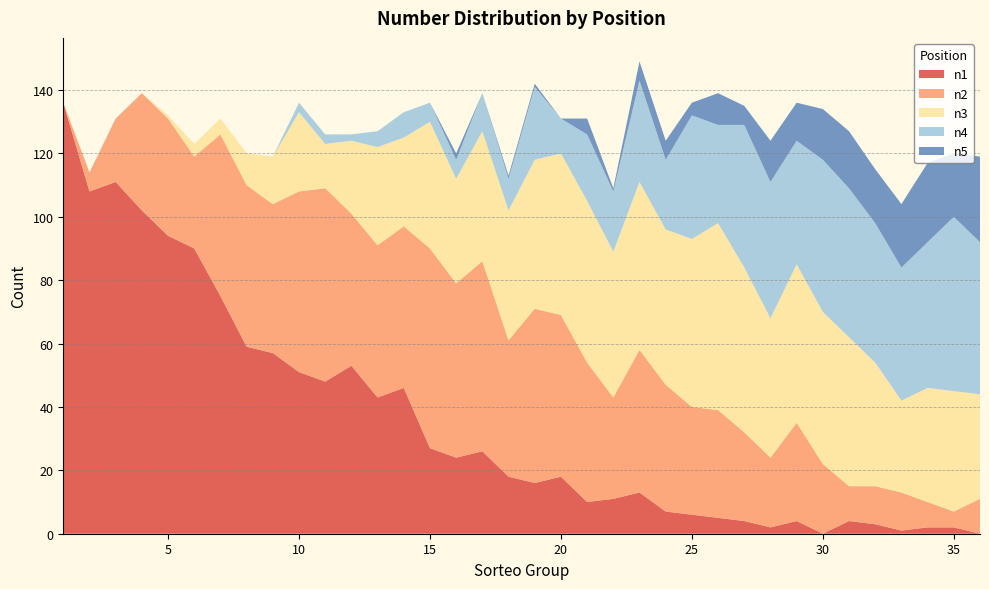

Reading right to left, transcribe all the data shown in this chart.

n1: 36=0	35=2	34=2	33=1	32=3	31=4	30=0	29=4	28=2	27=4	26=5	25=6	24=7	23=13	22=11	21=10	20=18	19=16	18=18	17=26	16=24	15=27	14=46	13=43	12=53	11=48	10=51	9=57	8=59	7=75	6=90	5=94	4=102	3=111	2=108	1=136
n2: 36=11	35=5	34=8	33=12	32=12	31=11	30=22	29=31	28=22	27=28	26=34	25=34	24=40	23=45	22=32	21=44	20=51	19=55	18=43	17=60	16=55	15=63	14=51	13=48	12=48	11=61	10=57	9=47	8=51	7=51	6=29	5=37	4=37	3=20	2=6	1=0
n3: 36=33	35=38	34=36	33=29	32=39	31=47	30=48	29=50	28=44	27=52	26=59	25=53	24=49	23=53	22=46	21=51	20=51	19=47	18=41	17=41	16=33	15=40	14=28	13=31	12=23	11=14	10=25	9=15	8=10	7=5	6=4	5=1	4=0	3=0	2=0	1=0
n4: 36=48	35=55	34=46	33=42	32=44	31=47	30=48	29=39	28=43	27=45	26=31	25=39	24=22	23=32	22=19	21=21	20=11	19=23	18=10	17=12	16=6	15=6	14=8	13=5	12=2	11=3	10=3	9=0	8=0	7=0	6=0	5=0	4=0	3=0	2=0	1=0
n5: 36=27	35=20	34=25	33=20	32=17	31=18	30=16	29=12	28=13	27=6	26=10	25=4	24=6	23=6	22=1	21=5	20=0	19=1	18=1	17=0	16=2	15=0	14=0	13=0	12=0	11=0	10=0	9=0	8=0	7=0	6=0	5=0	4=0	3=0	2=0	1=0